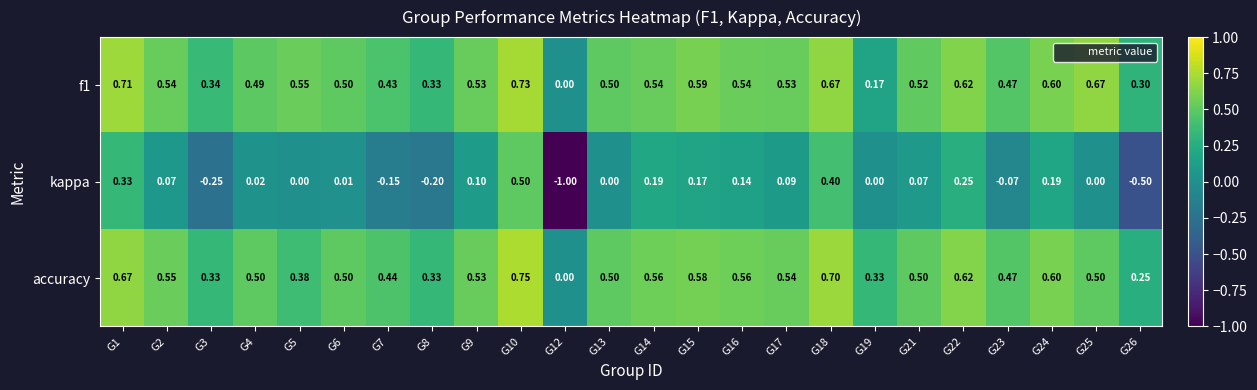

Which series has the largest range (max minus min)?

kappa